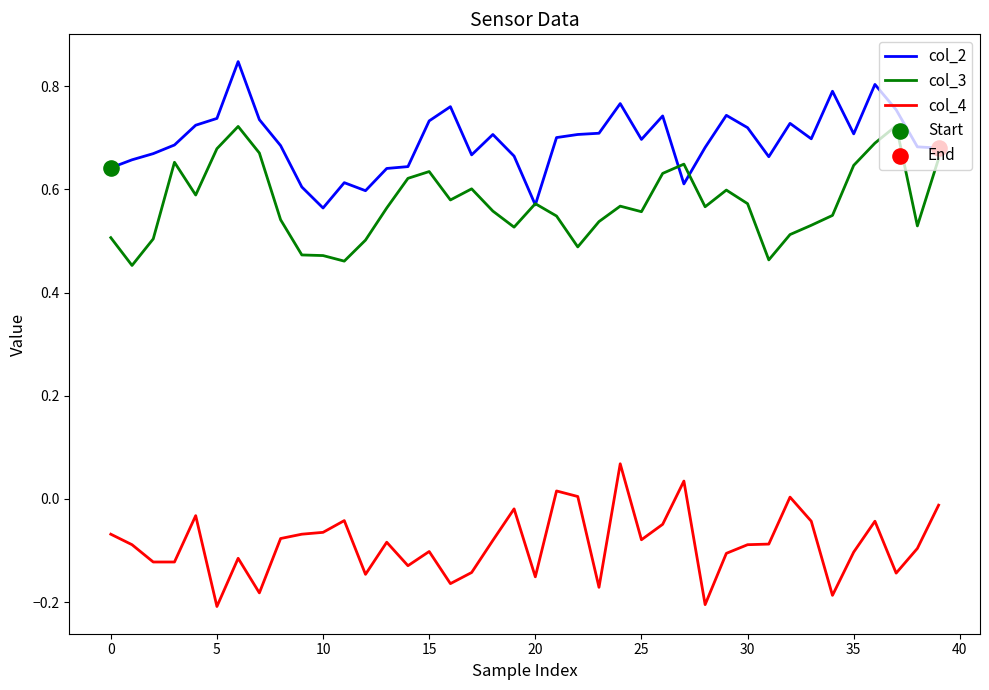

Rank the series by their average value, from highest to lowest.

col_2, col_3, col_4